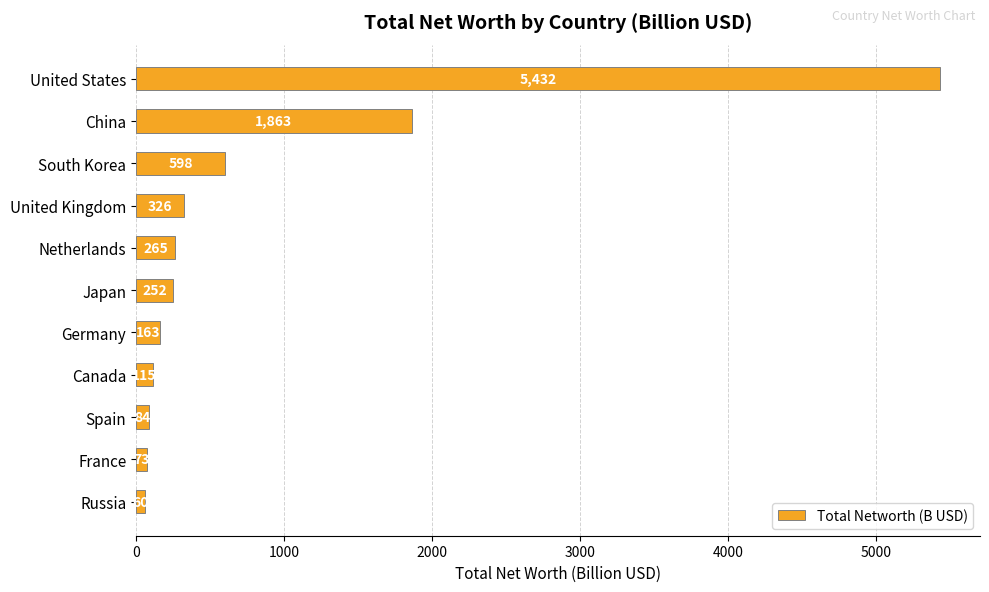

What is the average value?

839